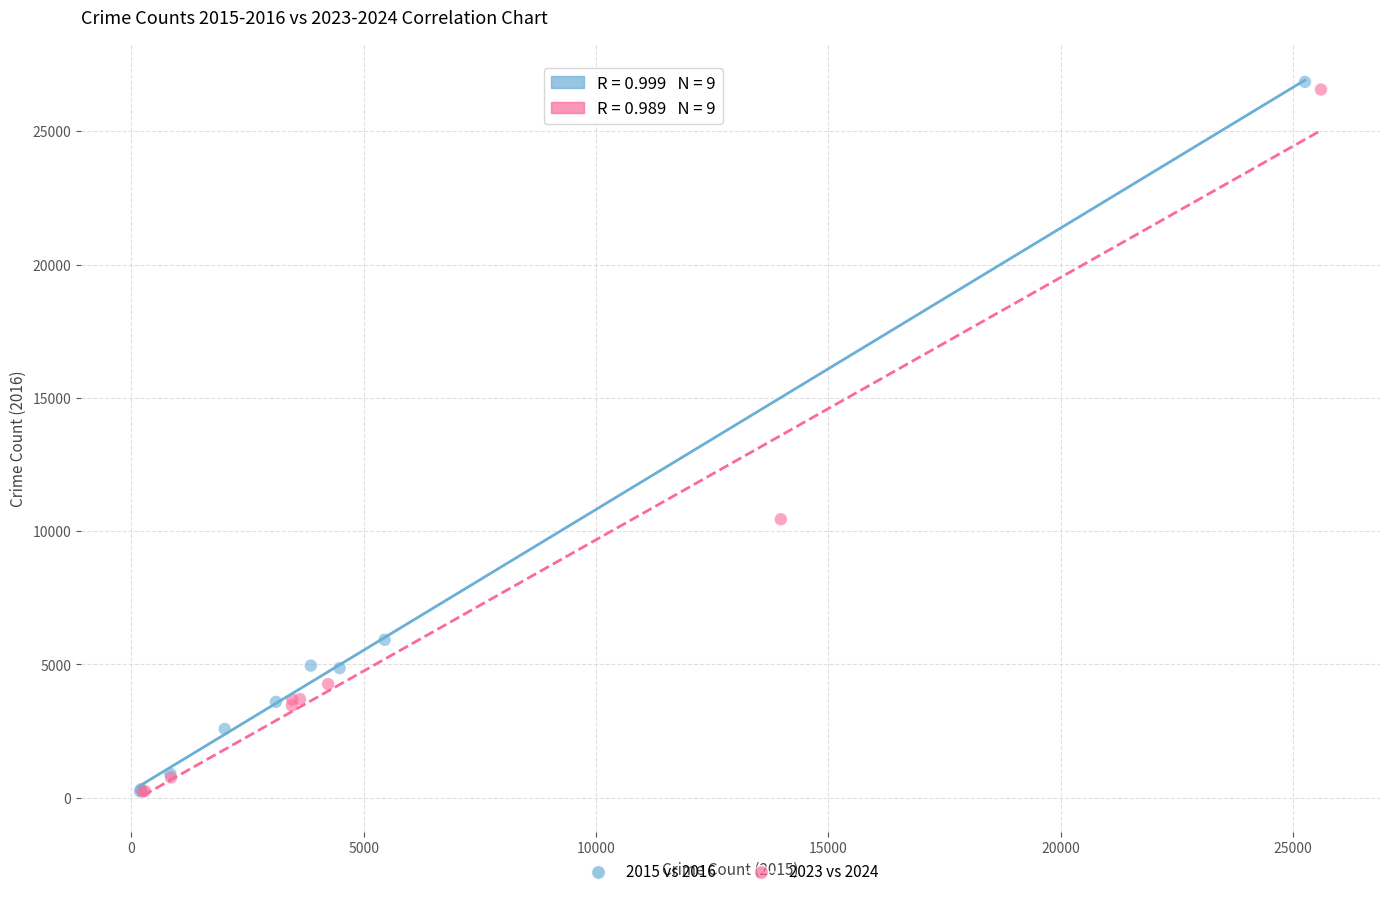

Which series has the largest Y range (max minus min)?

2015 vs 2016